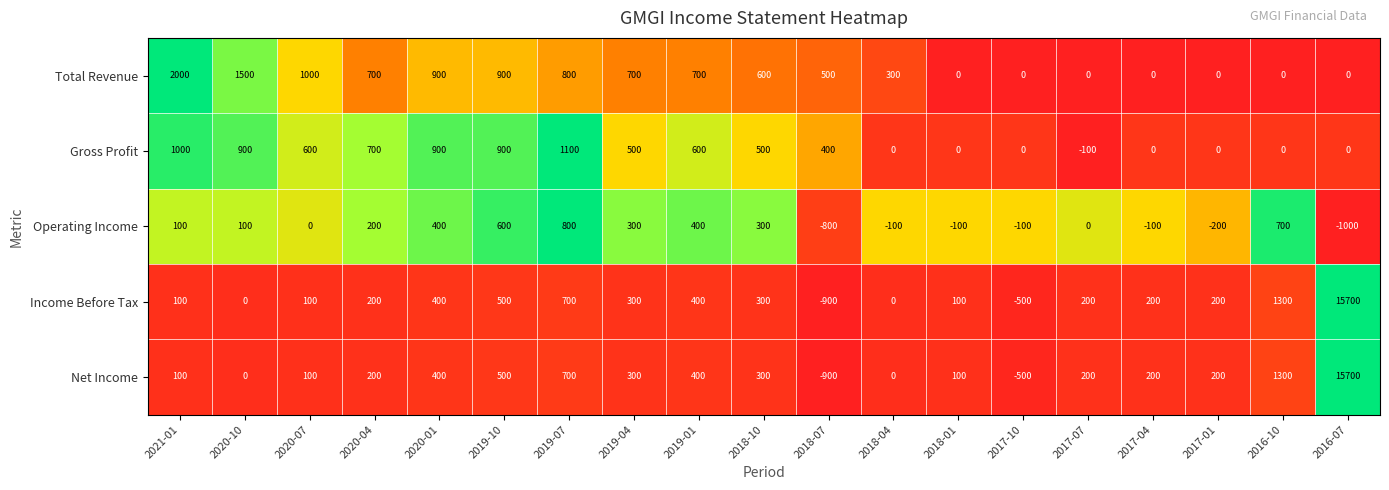

At which category is the sum across all series the highest?

2016-07